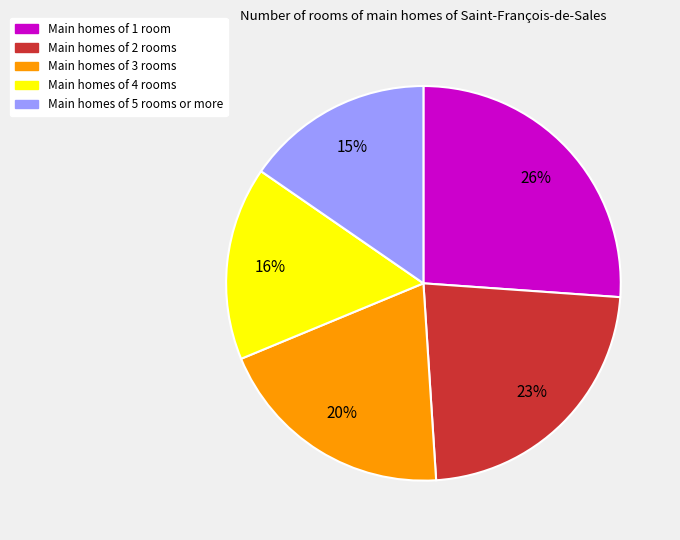

To the nearest percent, what is the average slice percentage?

20%